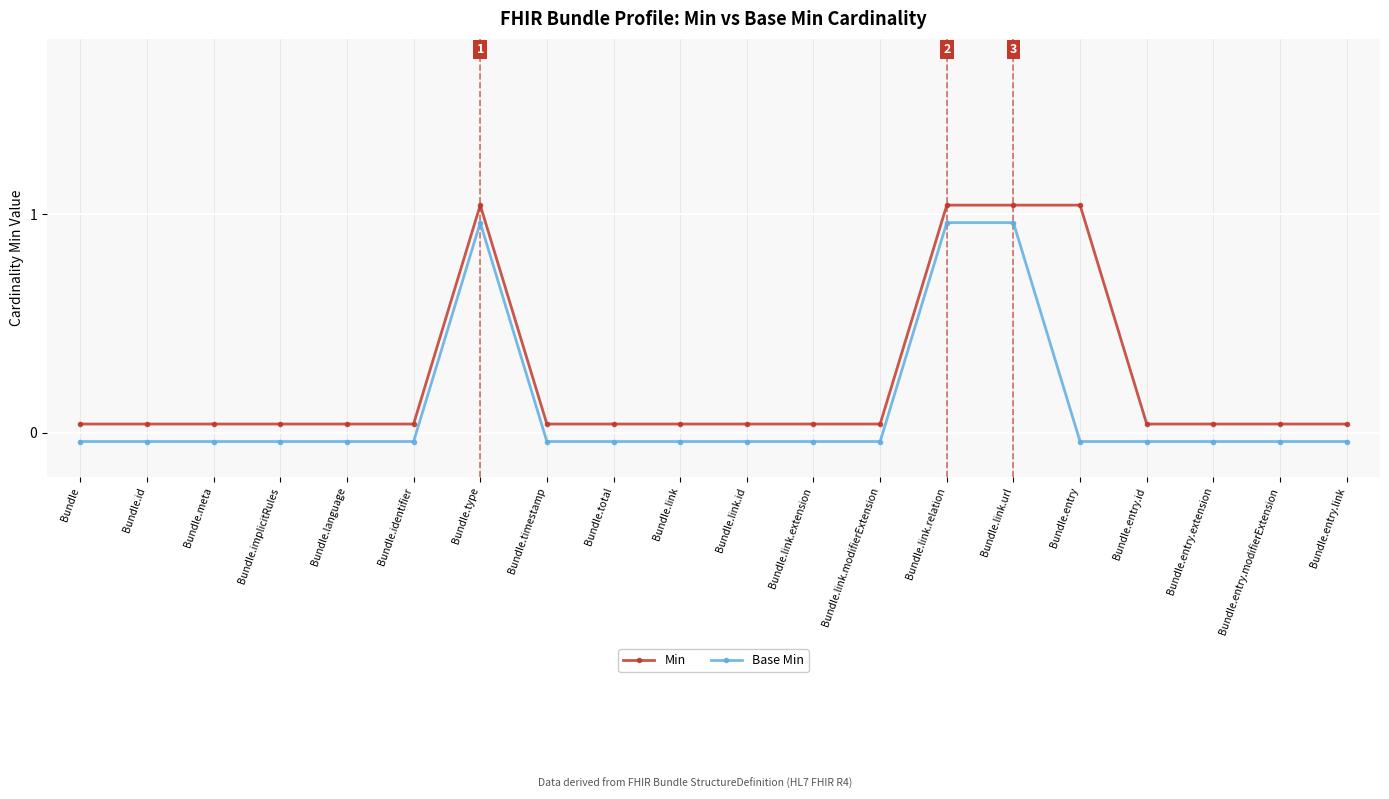

What position from the right is Bundle.entry.link?

1